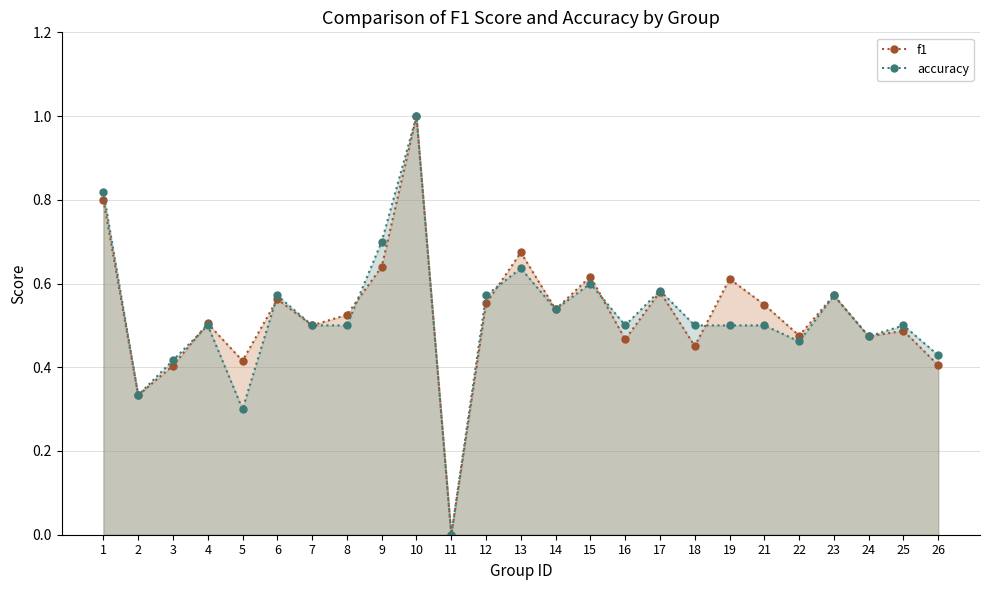

What is the approximate value of f1 at 13?

0.7